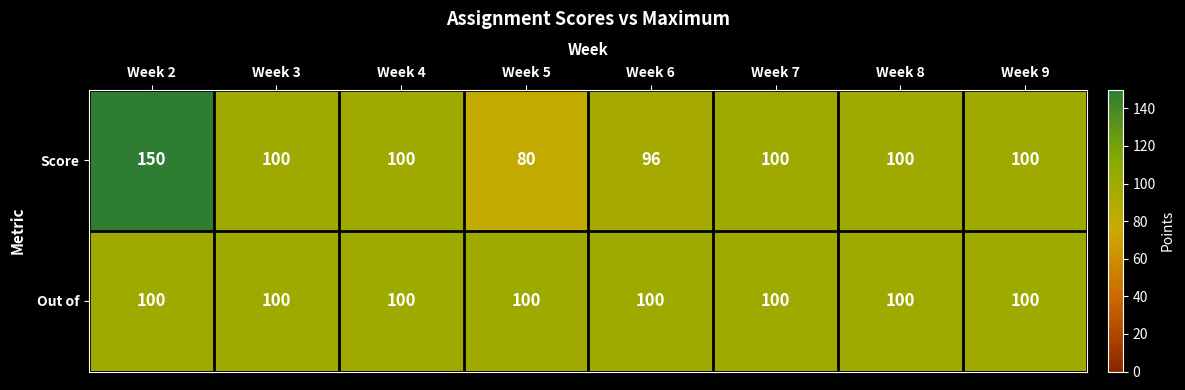

Reading left to right, extract all data points from this chart.

Score: Week 2=150	Week 3=100	Week 4=100	Week 5=80	Week 6=96	Week 7=100	Week 8=100	Week 9=100
Out of: Week 2=100	Week 3=100	Week 4=100	Week 5=100	Week 6=100	Week 7=100	Week 8=100	Week 9=100